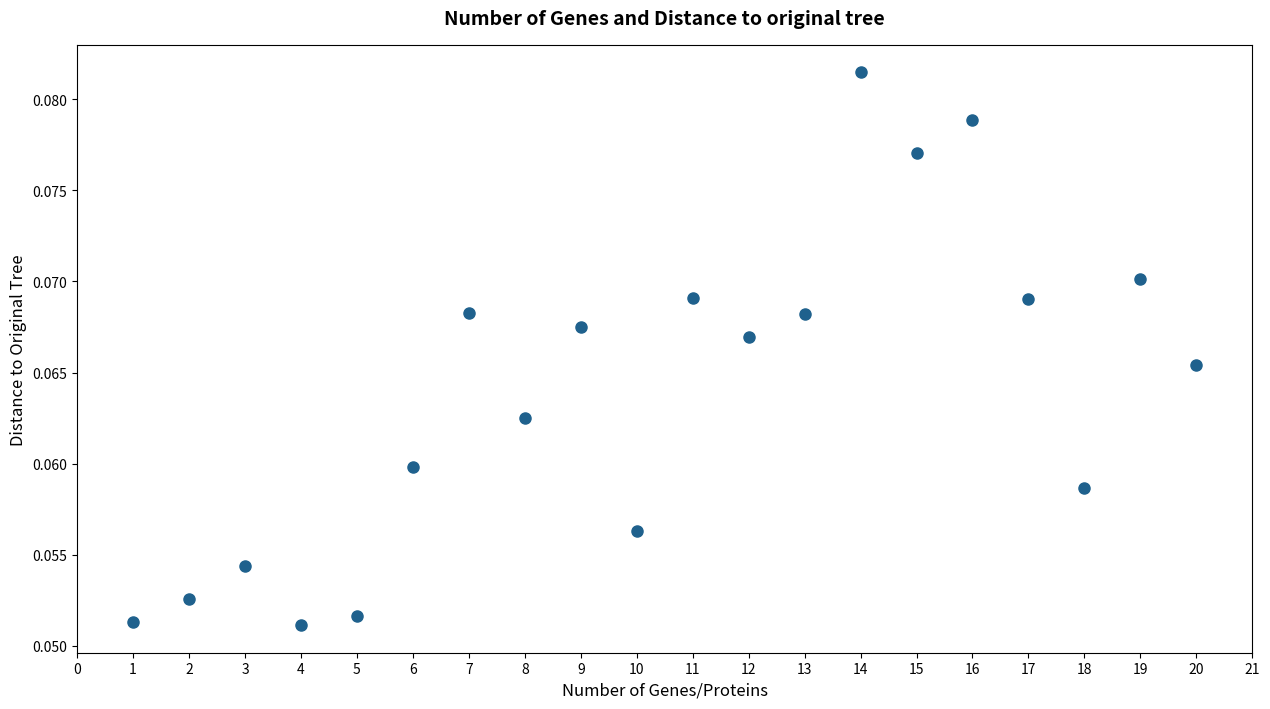

What is the range of X values (max minus min)?

19.0